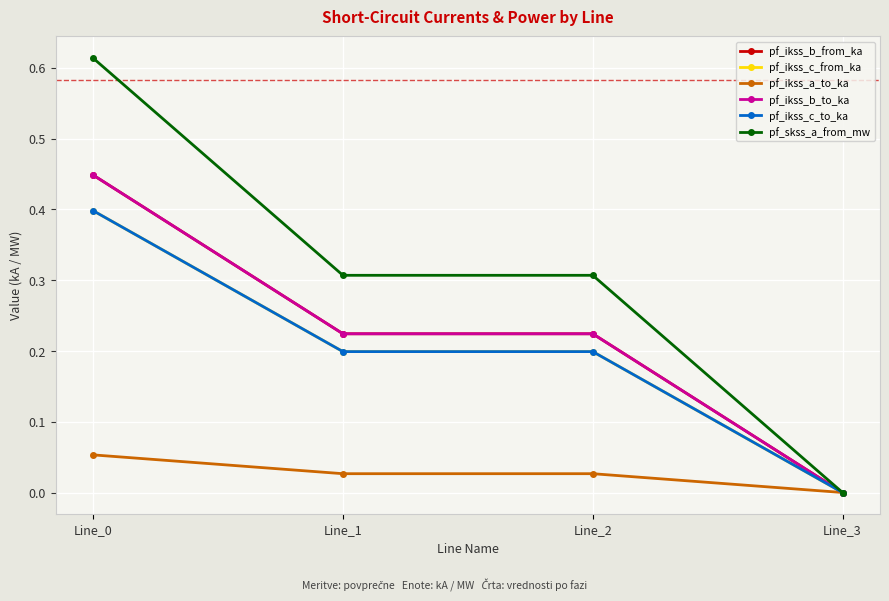

Count the pf_ikss_b_to_ka values in the range 0 to 1.

4